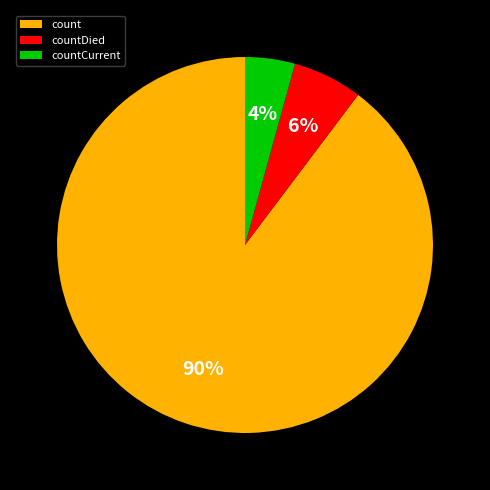

Does countDied represent more than half of the total?

No